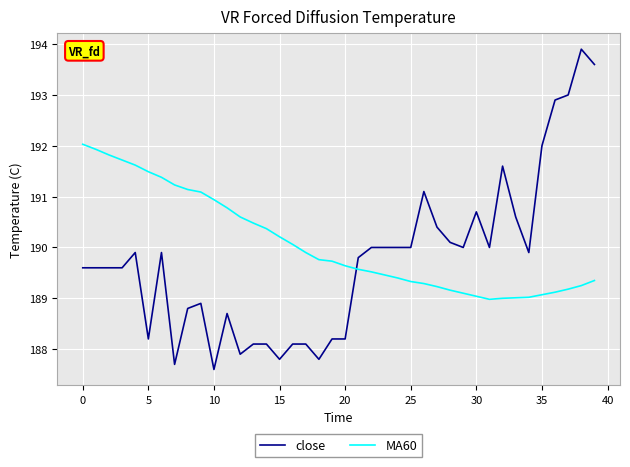

Which series has the largest range (max minus min)?

close